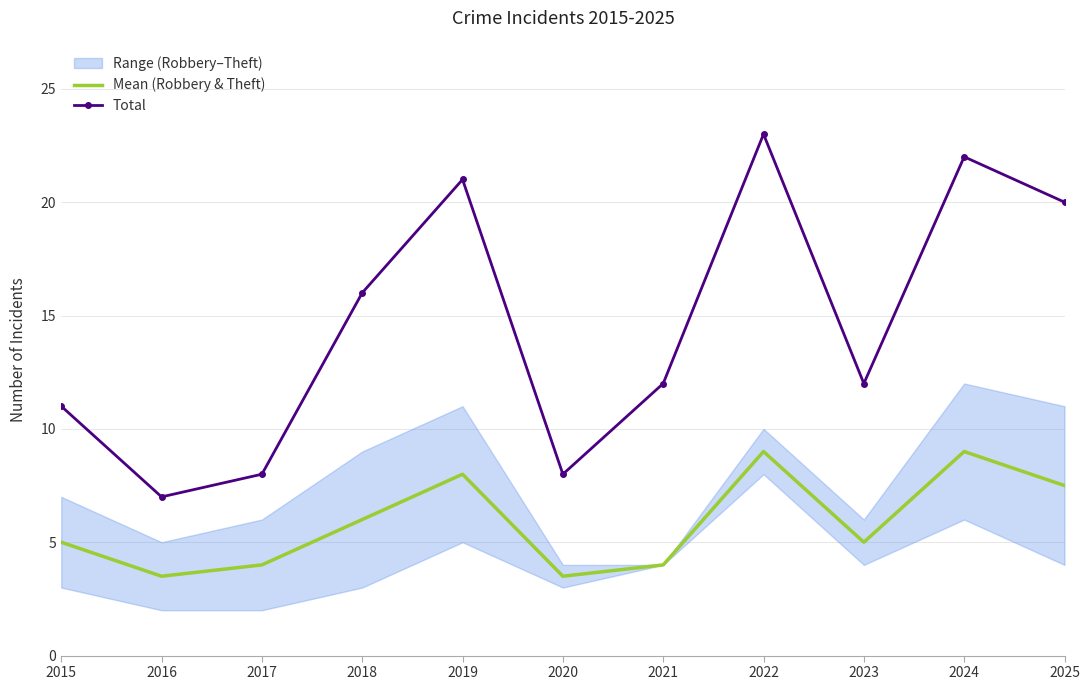

How many interior local valleys does the Mean (Robbery & Theft) series have?

3